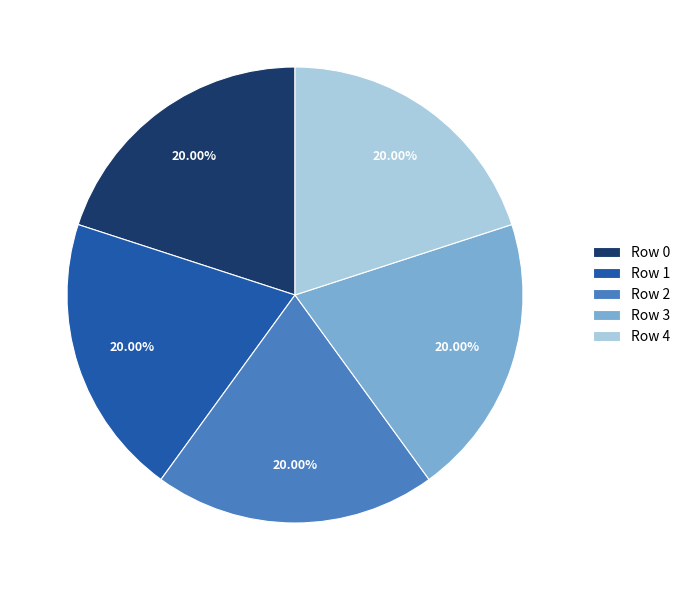

Count the number of slices in the pie.

5